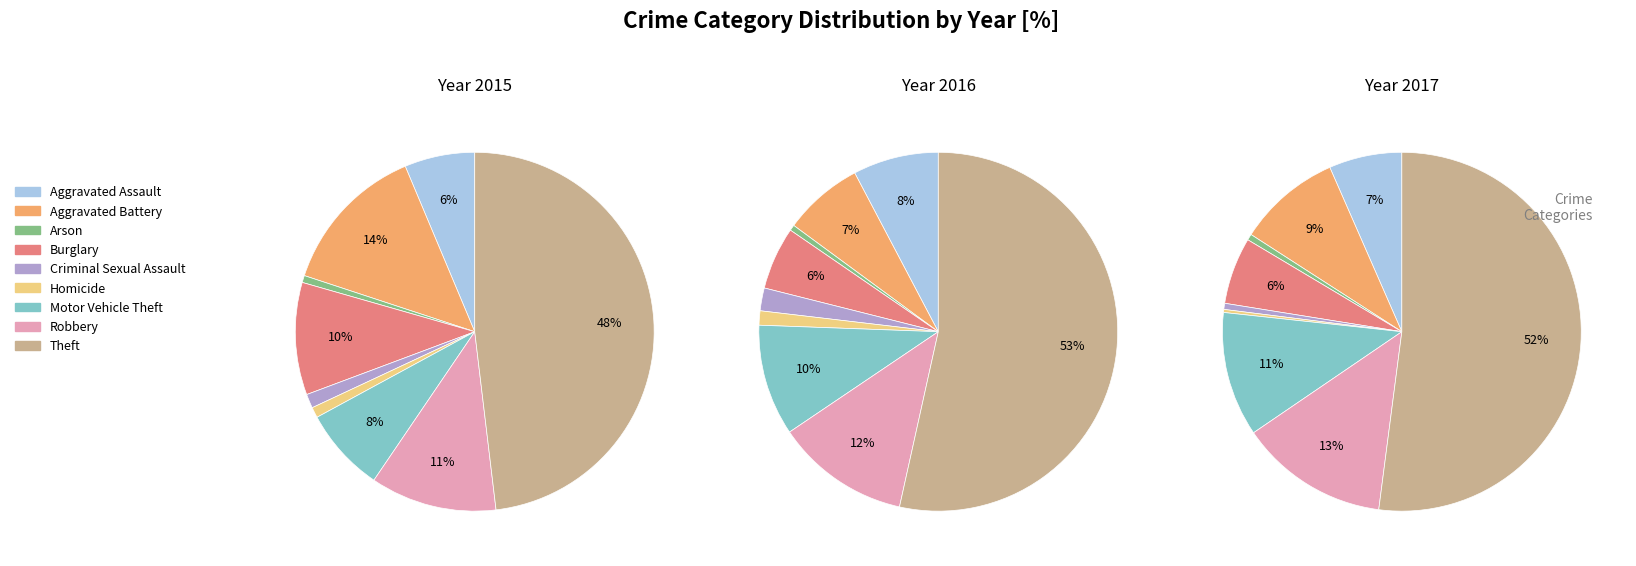

Does Aggravated Assault account for over 50% of the chart?

No